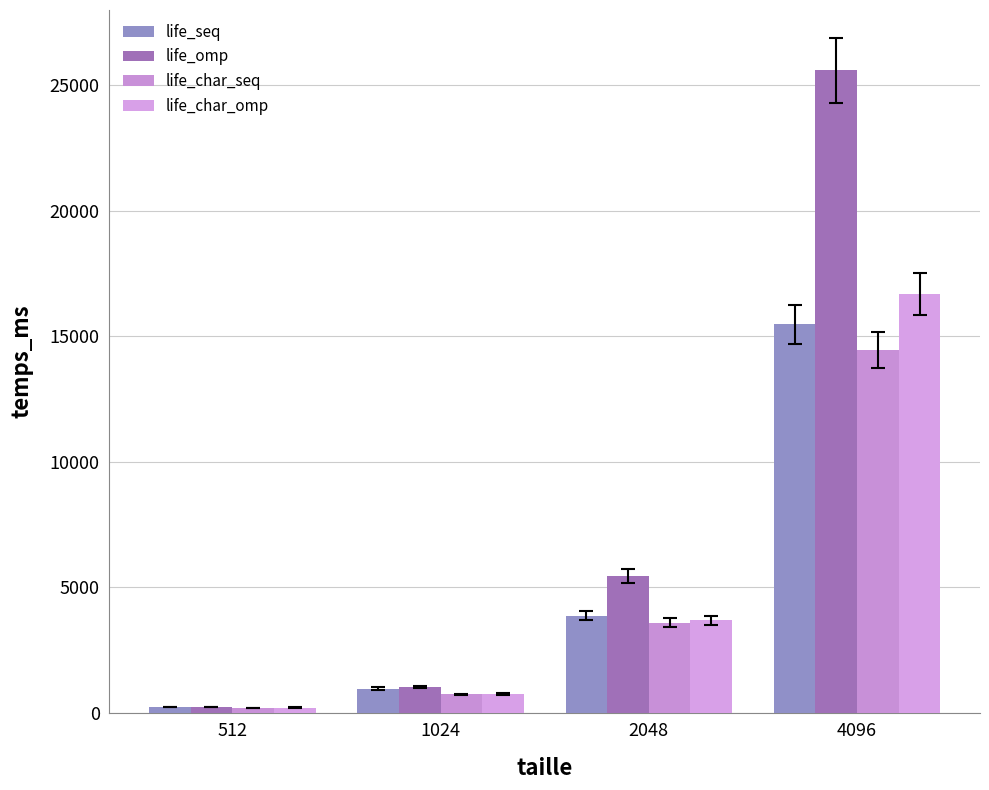

At how many categories does at least one series exceed 4828?

2